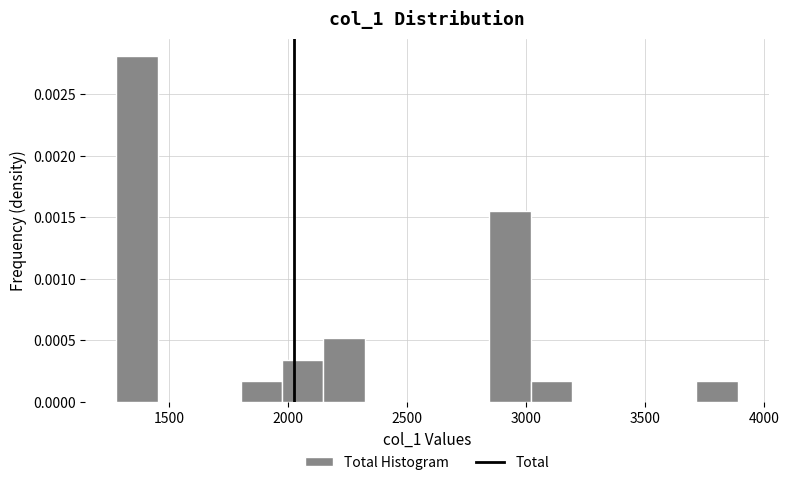

Read against the x-axis, roughly where is the centre of the tallest bar?

1350